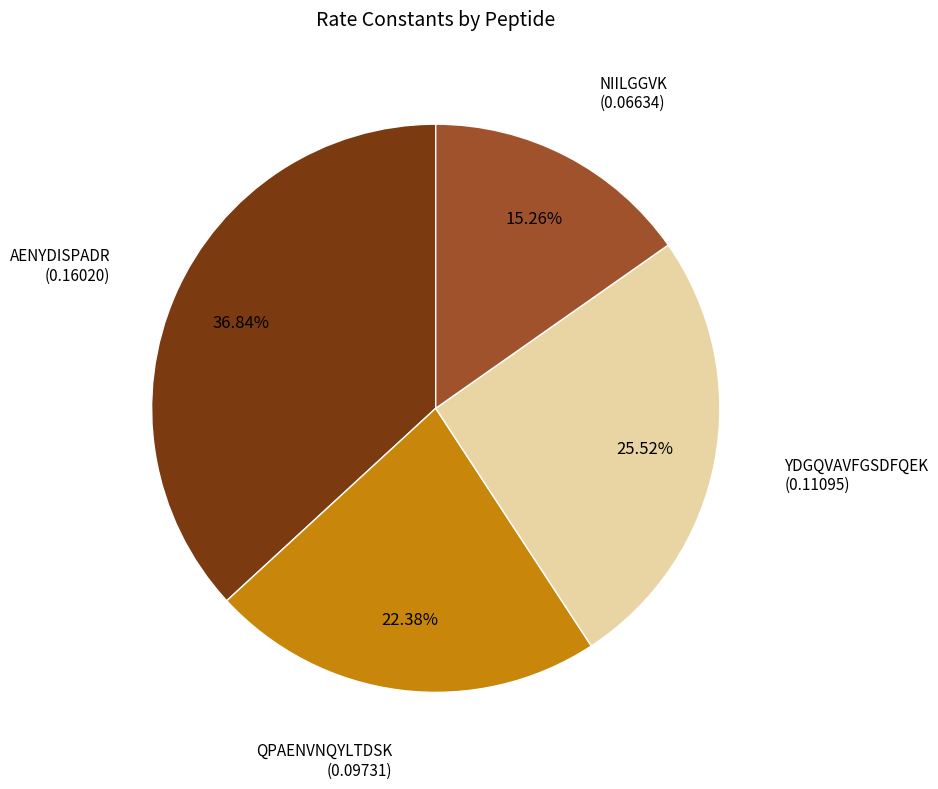

Rank the categories by value from lowest to highest.

NIILGGVK, QPAENVNQYLTDSK, YDGQVAVFGSDFQEK, AENYDISPADR